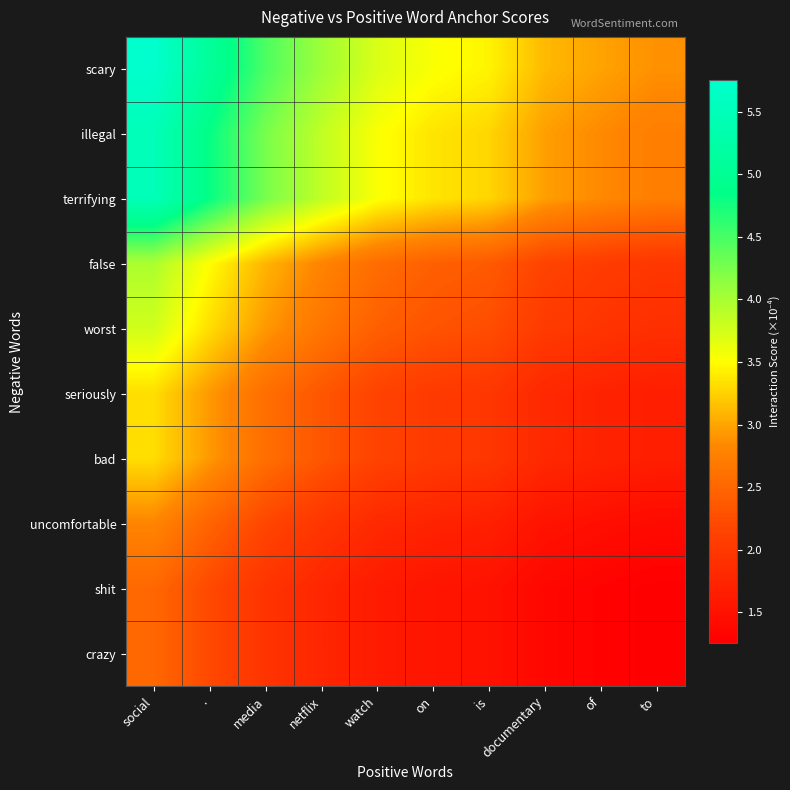

At how many categories does at least one series exceed 1?

10